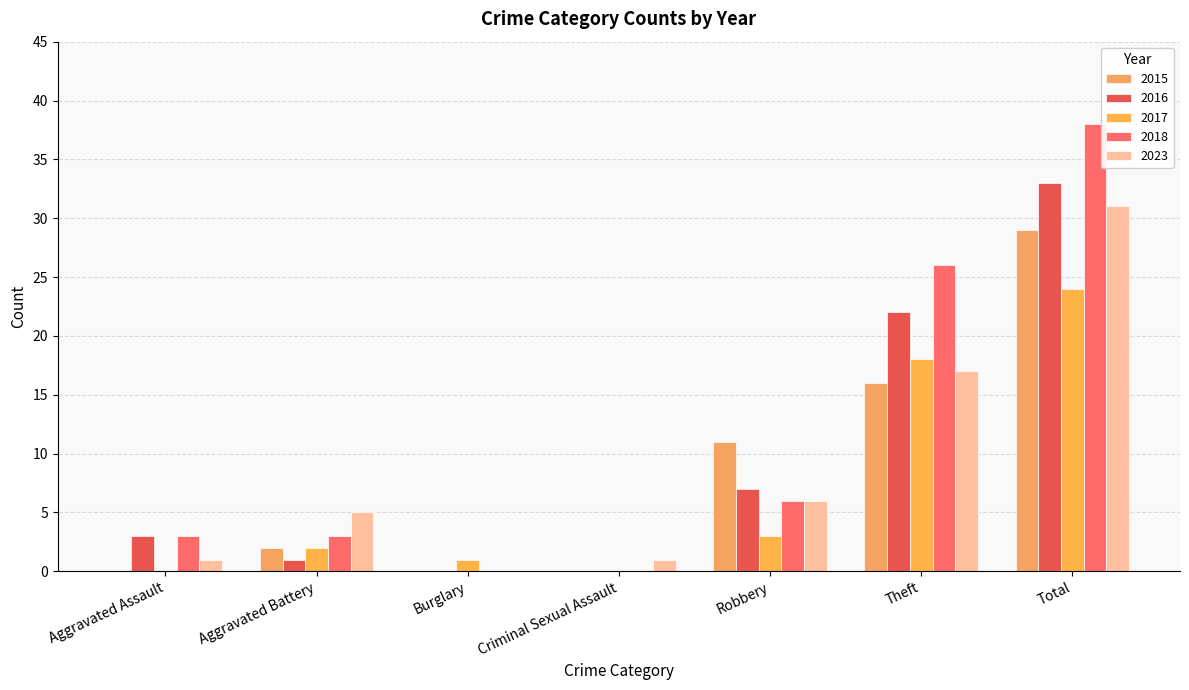

Which series changed the most between Aggravated Assault and Theft?

2018